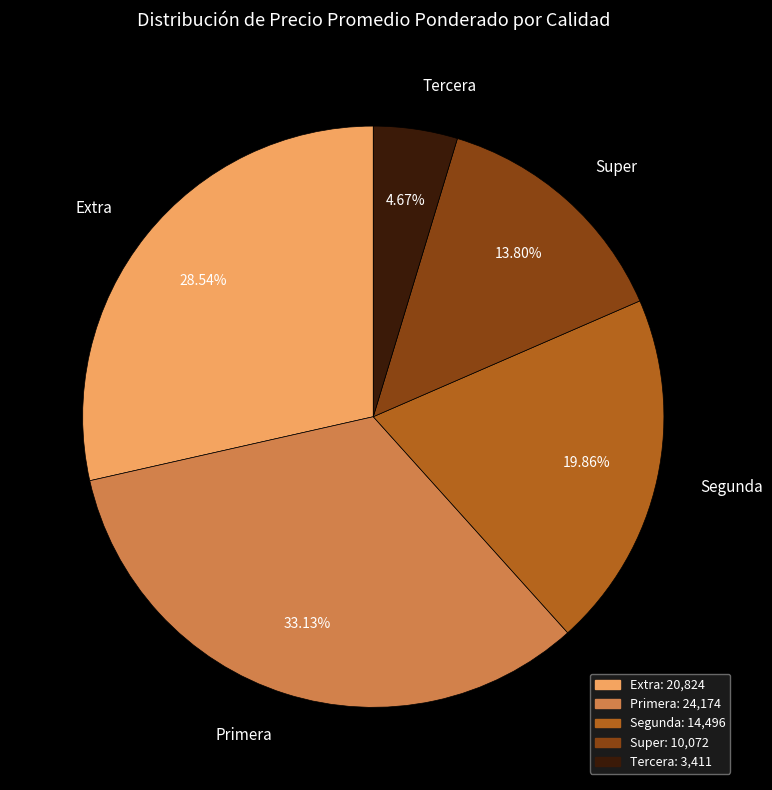

Which category has the biggest portion of the pie?

Primera